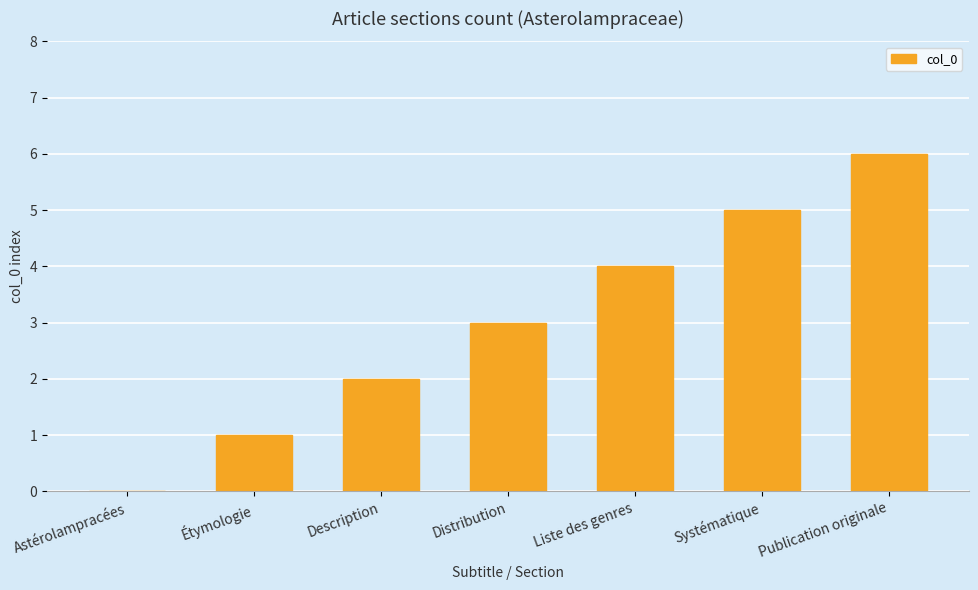

Are the bars horizontal?

No